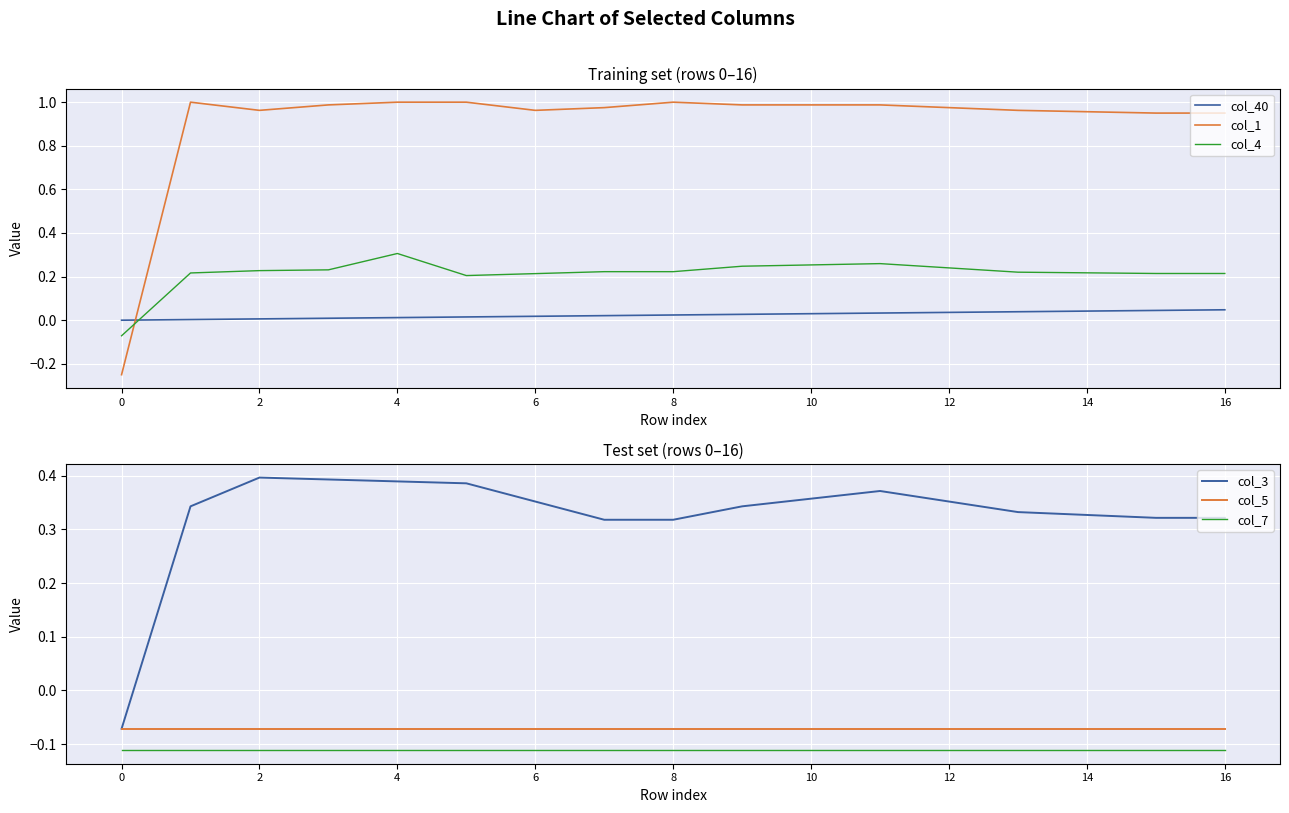

Which series ends up on top after the final intersection of col_3 and col_1?

col_1